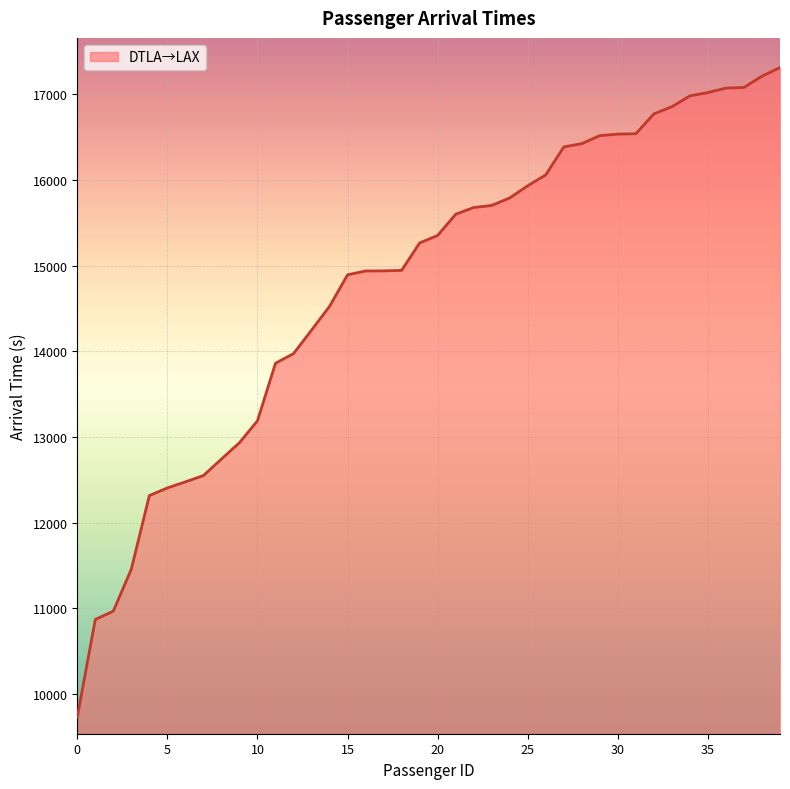

What is the difference between the maximum and minimum values?

7583